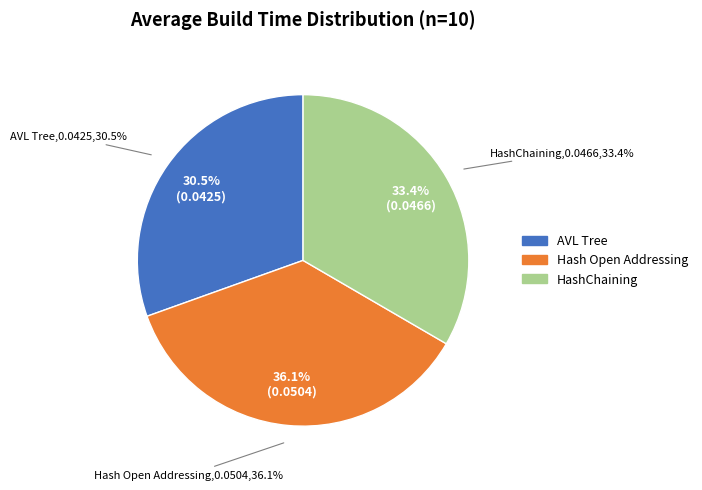

What percentage do HashChaining and AVL Tree together represent?

63.9%